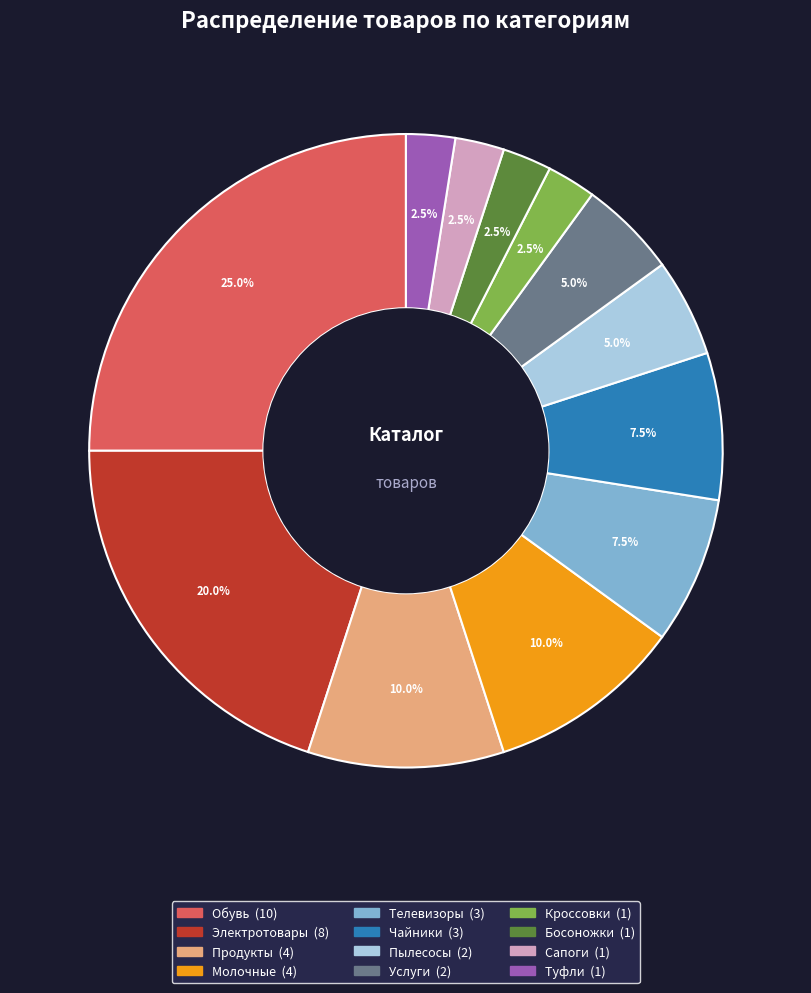

Which has a higher value, Босоножки or Услуги?

Услуги